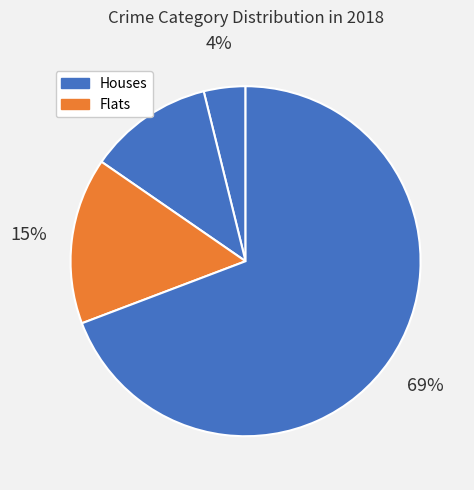

Count the number of slices in the pie.

4